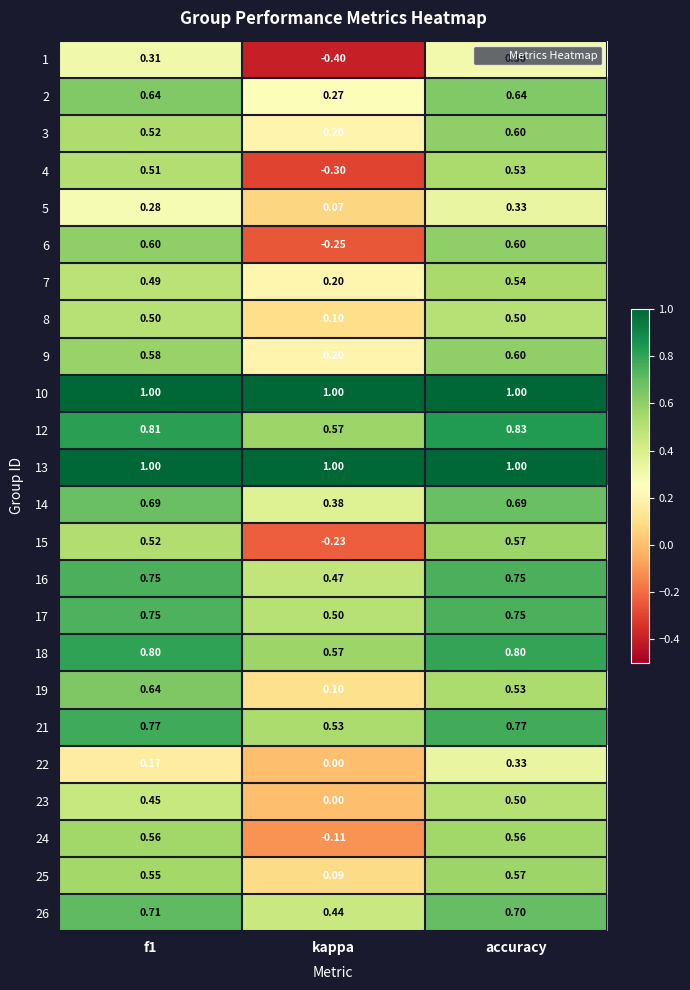

What is the greatest value displayed?

1.0